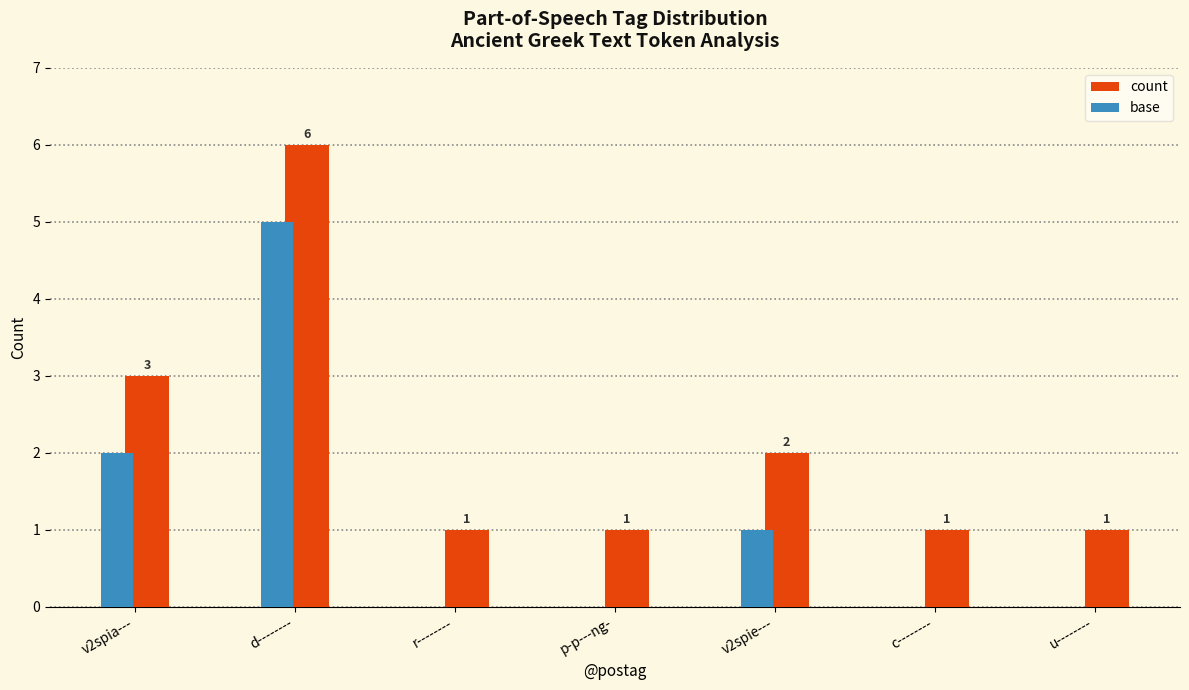

Where is base nearest to the value 2?

v2spia---